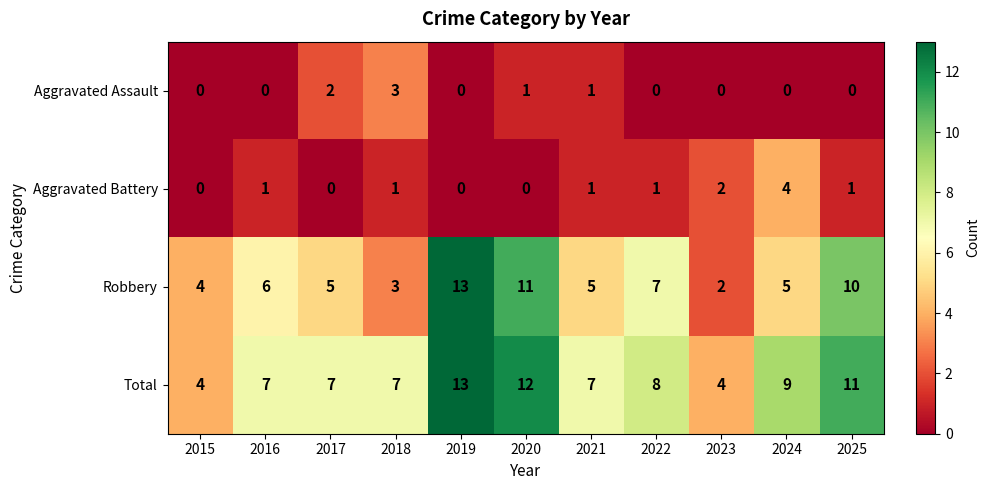

Is it true that Robbery equals 16 at 2025?

False